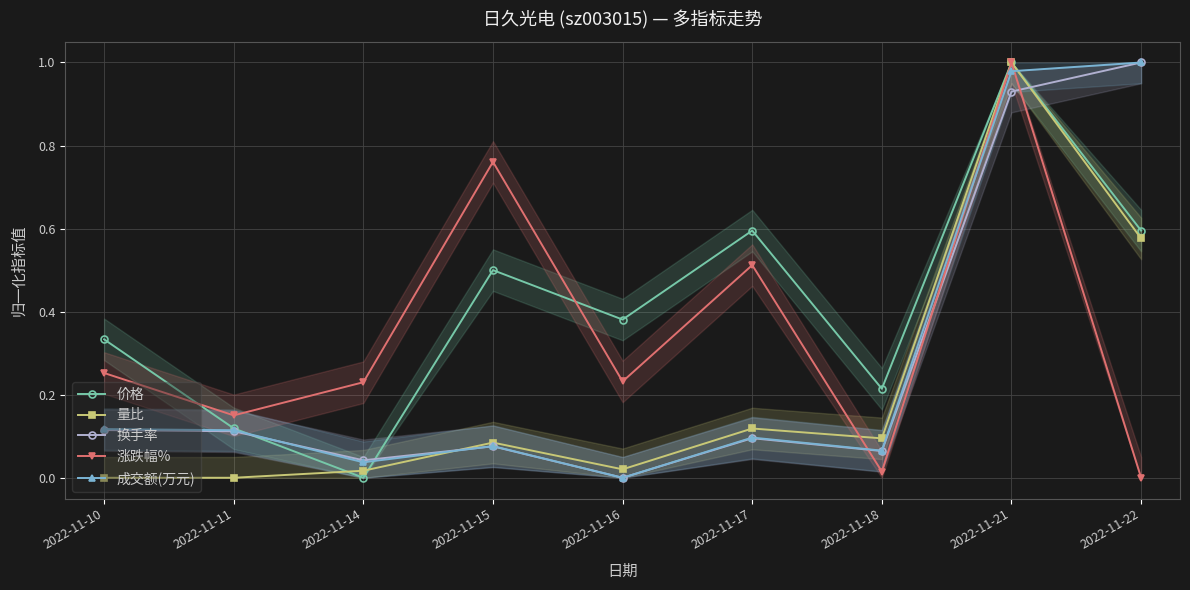

Reading right to left, transcribe all the data shown in this chart.

价格: 0.6	1.0	0.2	0.6	0.4	0.5	0.0	0.1	0.3
量比: 0.6	1.0	0.1	0.1	0.0	0.1	0.0	0.0	0.0
换手率: 1.0	0.9	0.1	0.1	0.0	0.1	0.0	0.1	0.1
涨跌幅%: 0.0	1.0	0.0	0.5	0.2	0.8	0.2	0.2	0.3
成交额(万元): 1.0	1.0	0.1	0.1	0.0	0.1	0.0	0.1	0.1